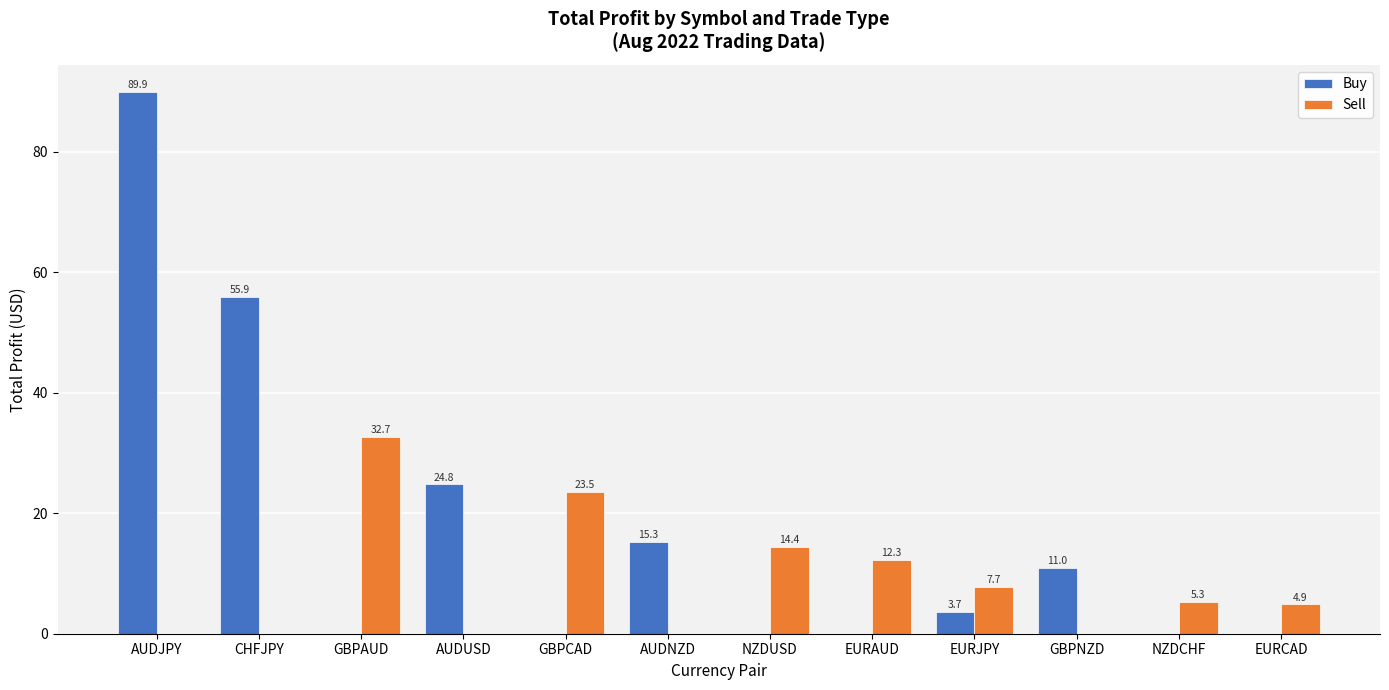

What is the sum of all Buy values?

200.6